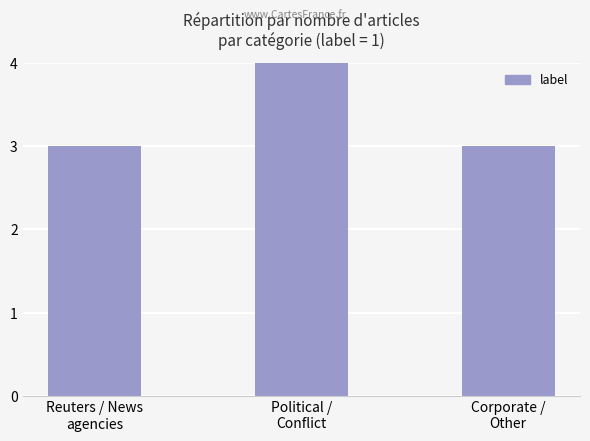

Reading left to right, what are all the values shown in this chart?

Reuters / News
agencies=3	Political /
Conflict=4	Corporate /
Other=3